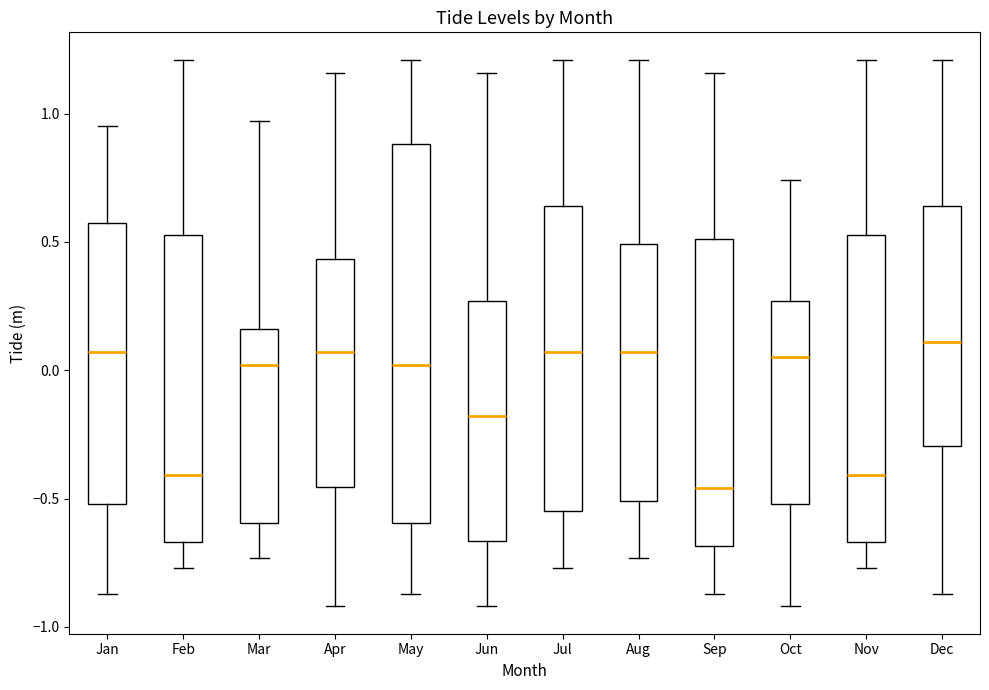

Reading left to right, read every box against the y-axis: the position of its median line, the range the box covers, and the ends of its whiskers. The values are not printed on the chart, so give them approximately, as read against the axis.

Jan: median 0.05, box -0.50 to 0.60, whiskers -0.85 to 0.95
Feb: median -0.40, box -0.65 to 0.55, whiskers -0.75 to 1.20
Mar: median 0.00, box -0.60 to 0.15, whiskers -0.75 to 0.95
Apr: median 0.05, box -0.45 to 0.45, whiskers -0.90 to 1.15
May: median 0.00, box -0.60 to 0.90, whiskers -0.85 to 1.20
Jun: median -0.20, box -0.65 to 0.25, whiskers -0.90 to 1.15
Jul: median 0.05, box -0.55 to 0.65, whiskers -0.75 to 1.20
Aug: median 0.05, box -0.50 to 0.50, whiskers -0.75 to 1.20
Sep: median -0.45, box -0.70 to 0.50, whiskers -0.85 to 1.15
Oct: median 0.05, box -0.50 to 0.25, whiskers -0.90 to 0.75
Nov: median -0.40, box -0.65 to 0.55, whiskers -0.75 to 1.20
Dec: median 0.10, box -0.30 to 0.65, whiskers -0.85 to 1.20